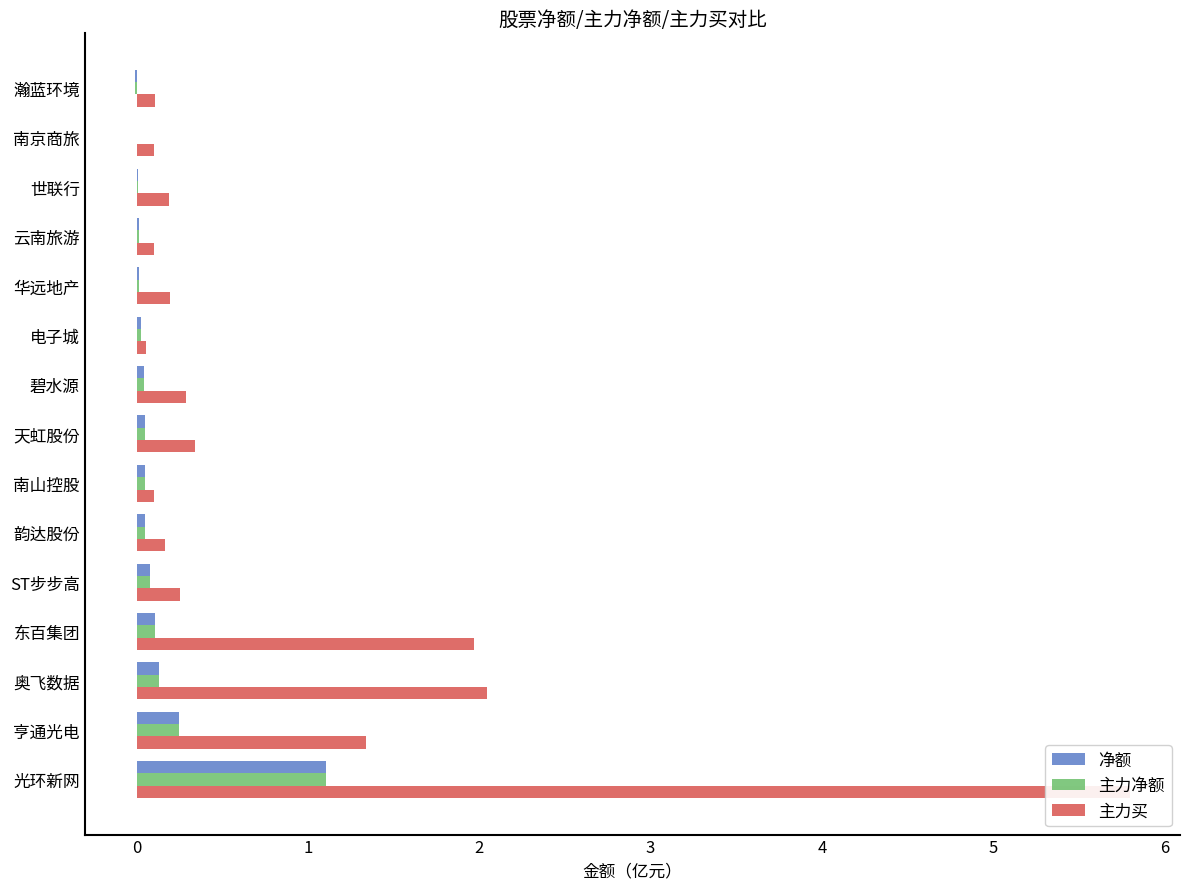

How many values in the 净额 series are below 0?

1